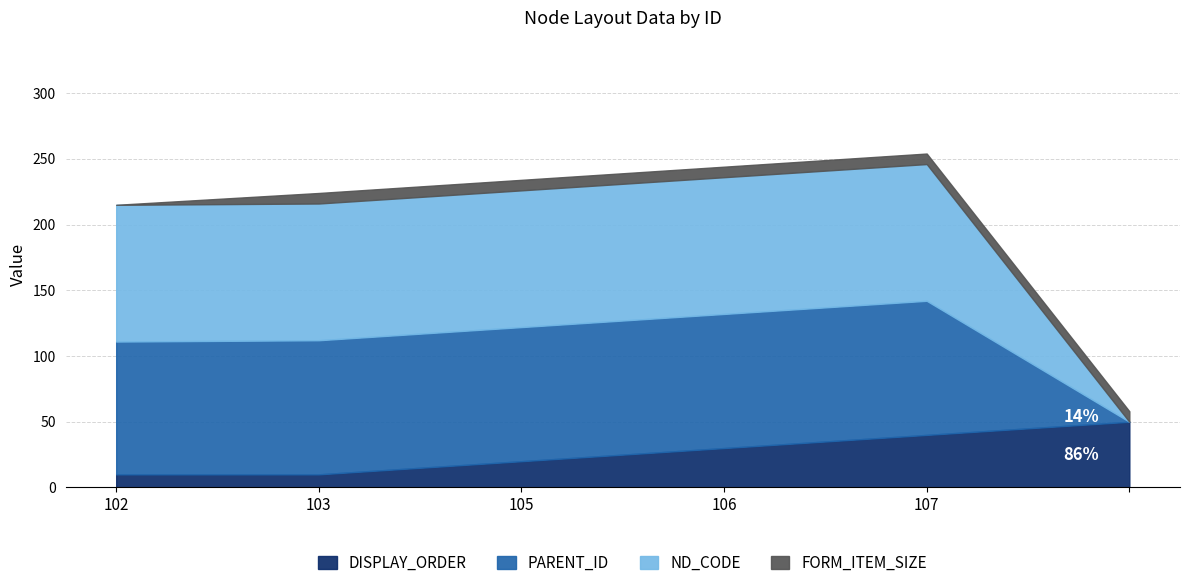

Rank the series at  from lowest to highest value.

PARENT_ID, ND_CODE, FORM_ITEM_SIZE, DISPLAY_ORDER